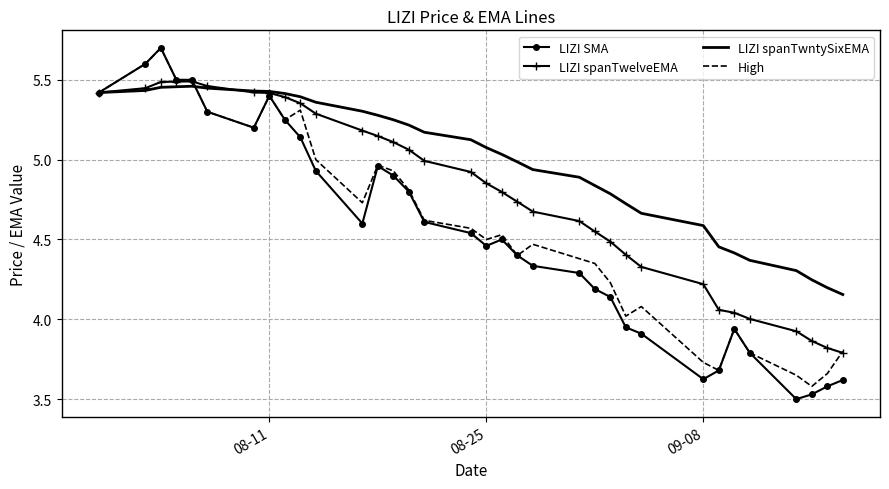

Which series has the largest total across all categories?

LIZI spanTwntySixEMA